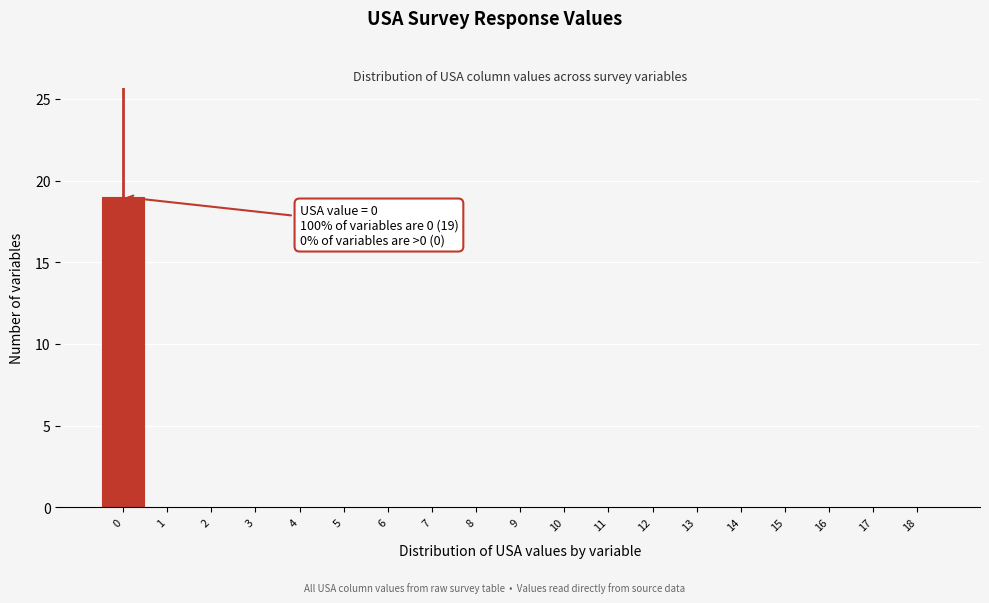

Reading left to right, list all the values displayed in this chart.

0=19	1=0	2=0	3=0	4=0	5=0	6=0	7=0	8=0	9=0	10=0	11=0	12=0	13=0	14=0	15=0	16=0	17=0	18=0